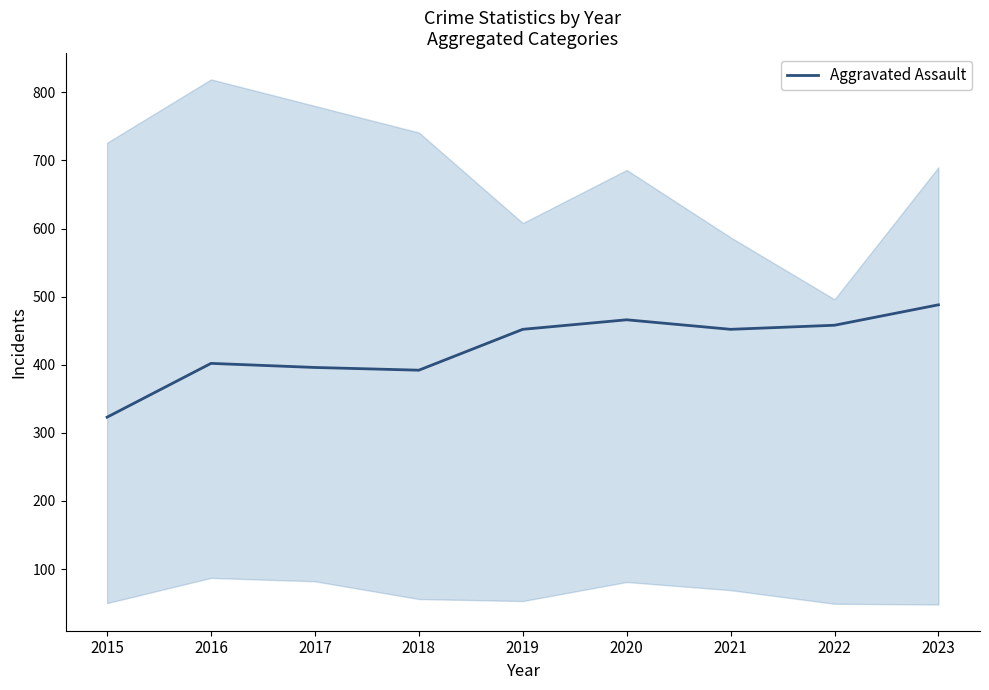

Where is the first local minimum?

2018